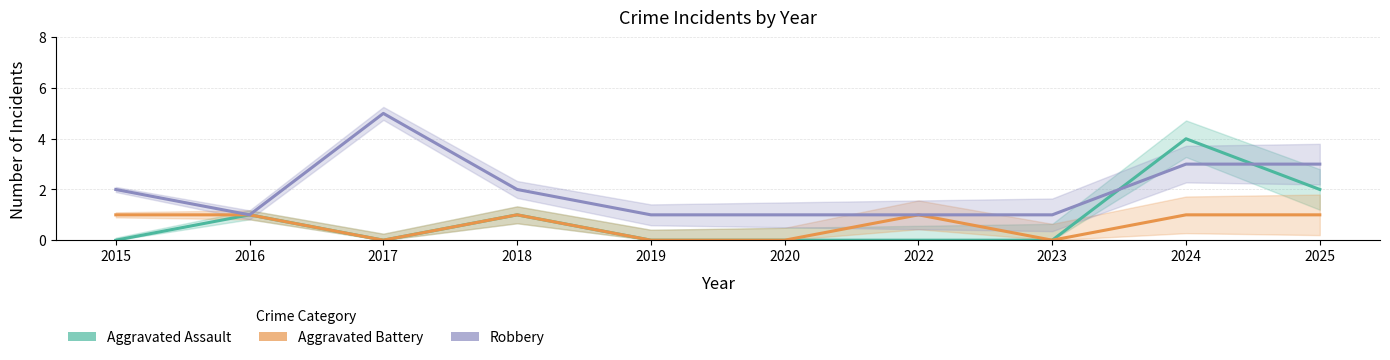

At which label does Aggravated Assault reach its minimum?

2015